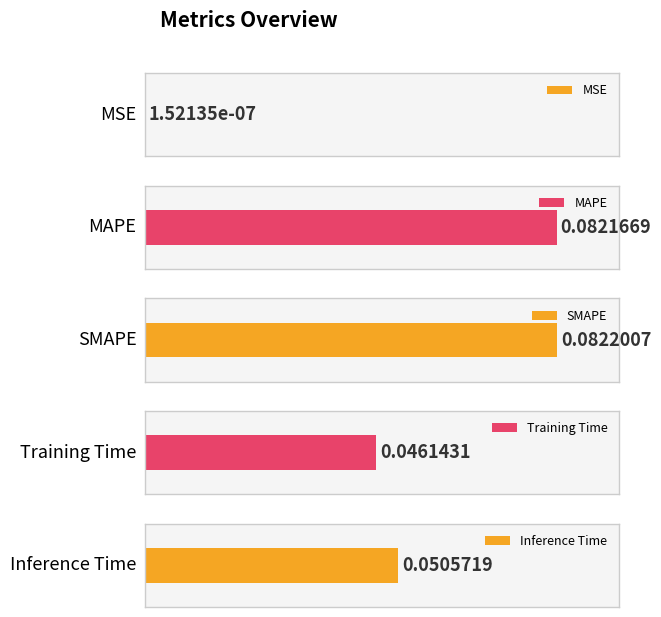

Rank the categories by value from lowest to highest.

MSE, Training Time, Inference Time, MAPE, SMAPE